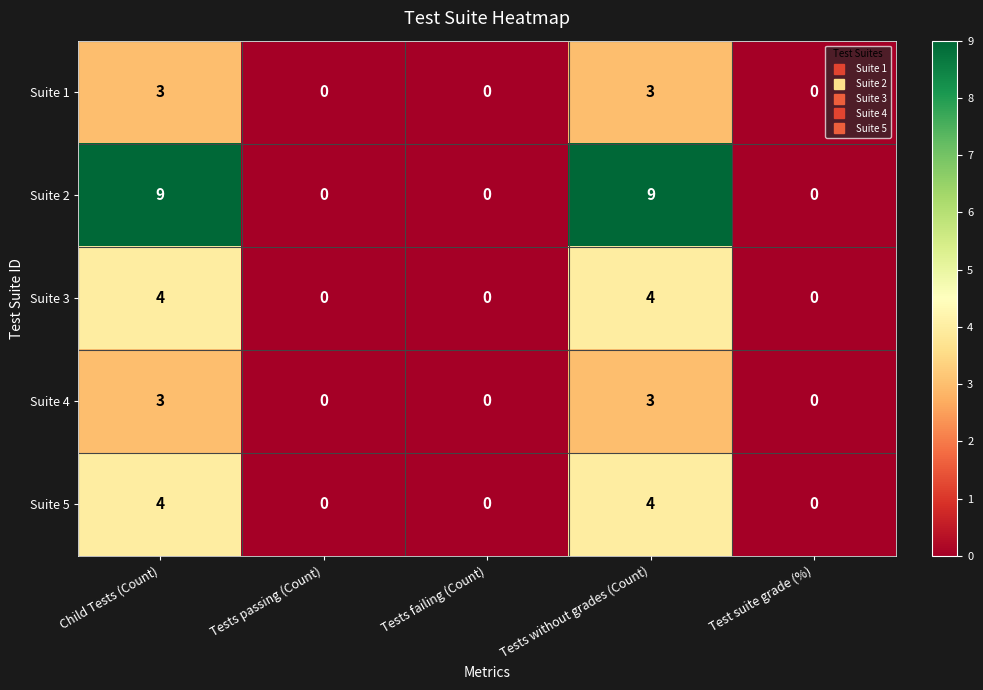

Which series has the largest total across all categories?

Suite 2